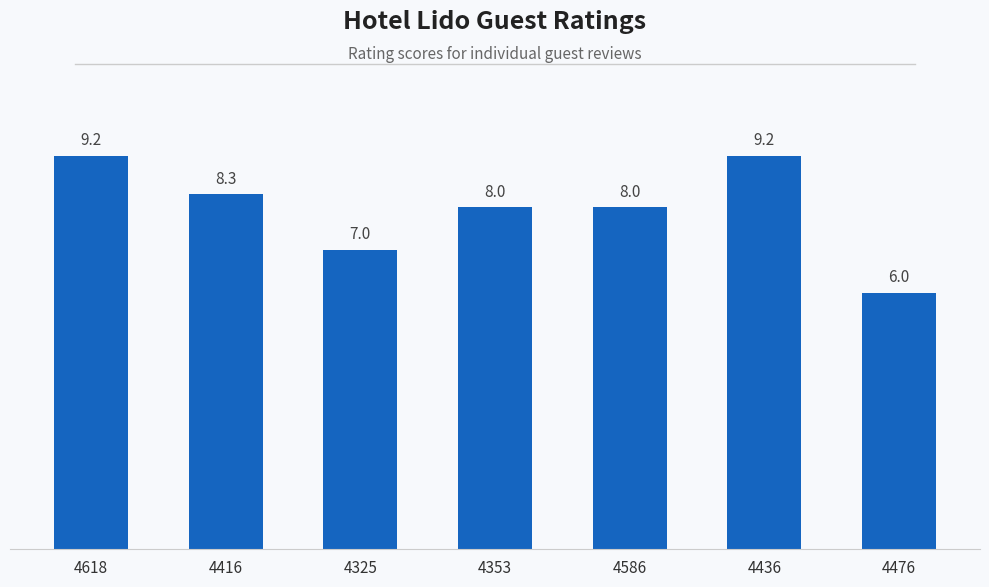

Reading left to right, what are all the values shown in this chart?

9.2	8.3	7.0	8.0	8.0	9.2	6.0